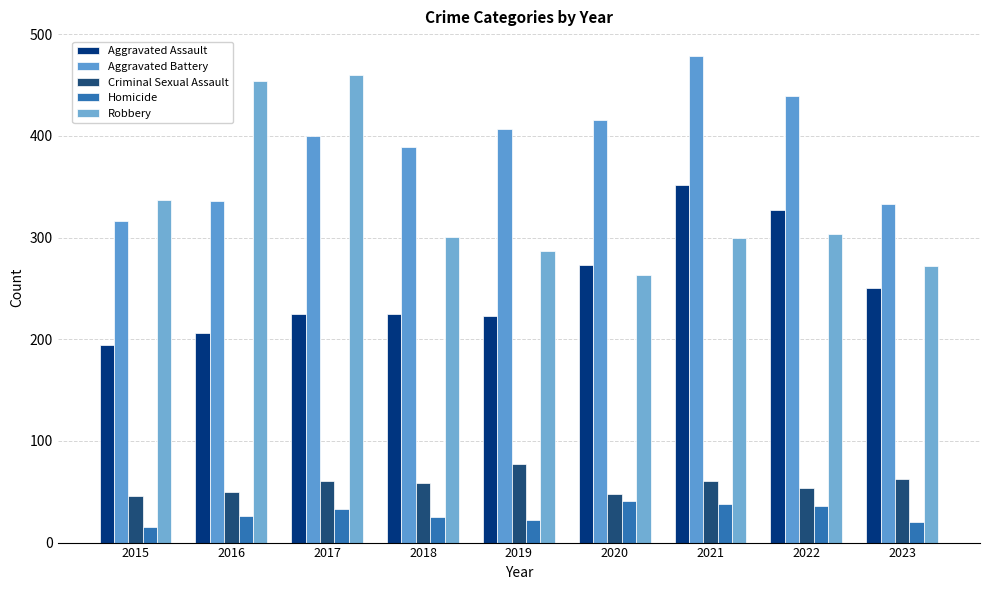

How many series are shown in this chart?

5